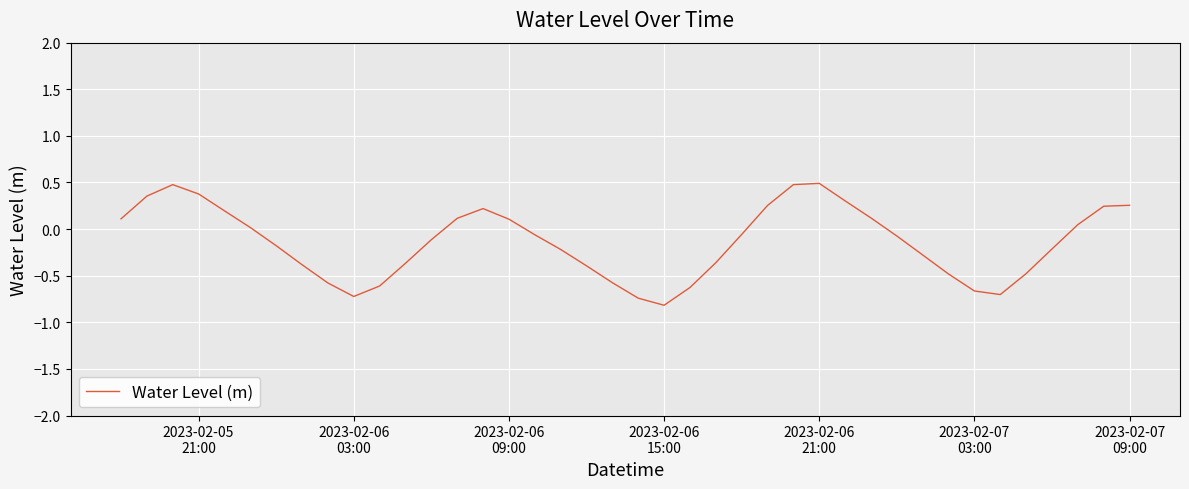

What is the smallest value displayed?

-0.8